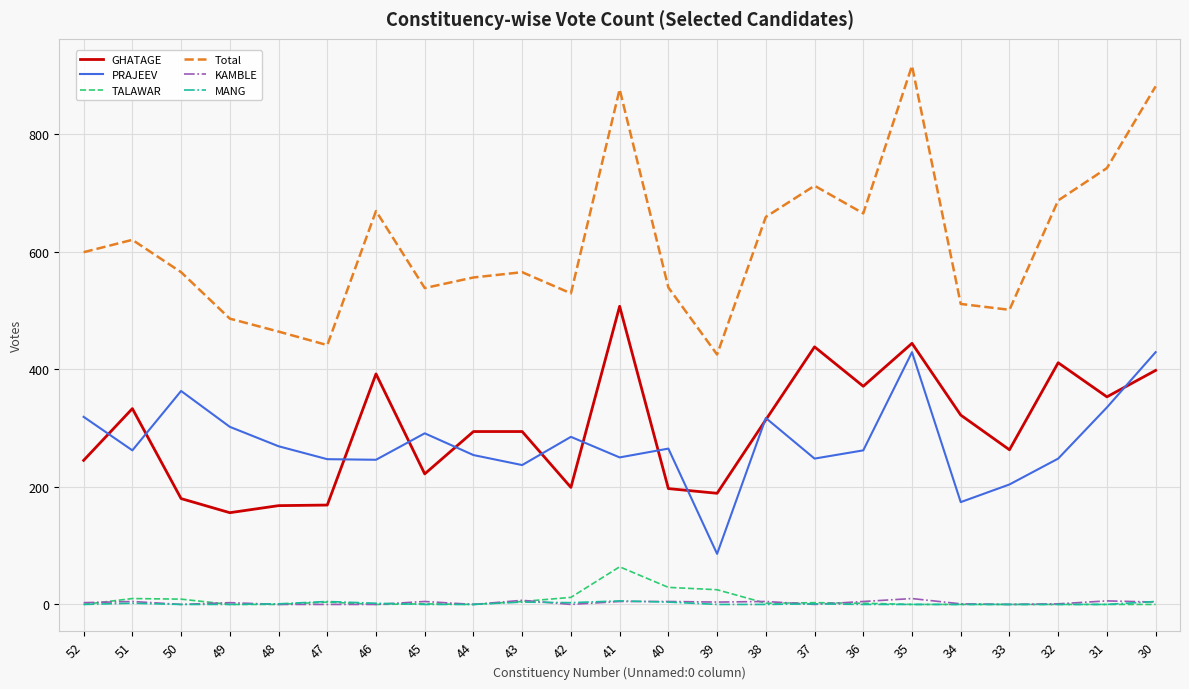

What are all the series names shown in the legend?

GHATAGE, PRAJEEV, TALAWAR, Total, KAMBLE, MANG